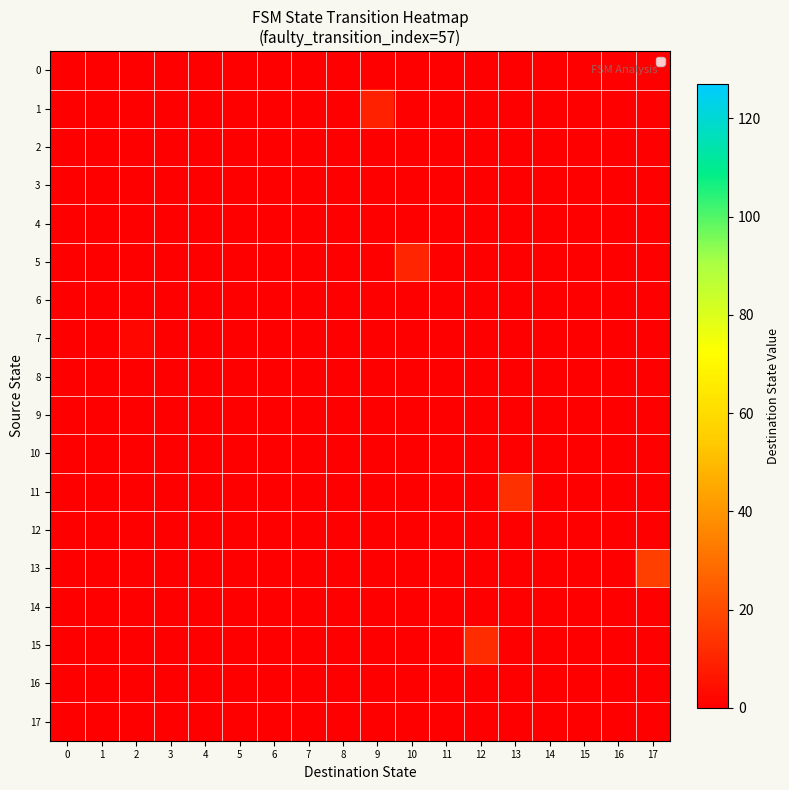

Reading left to right, extract all data points from this chart.

0: 0=0	1=0	2=0	3=0	4=0	5=0	6=0	7=0	8=0	9=0	10=0	11=0	12=0	13=0	14=0	15=0	16=0	17=0
1: 0=0	1=0	2=0	3=0	4=0	5=0	6=0	7=0	8=0	9=9	10=0	11=0	12=0	13=0	14=0	15=0	16=0	17=0
2: 0=0	1=0	2=0	3=0	4=0	5=0	6=0	7=0	8=0	9=0	10=0	11=0	12=0	13=0	14=0	15=0	16=0	17=0
3: 0=0	1=0	2=0	3=0	4=0	5=0	6=0	7=0	8=0	9=0	10=0	11=0	12=0	13=0	14=0	15=0	16=0	17=0
4: 0=0	1=0	2=0	3=0	4=0	5=0	6=0	7=0	8=0	9=0	10=0	11=0	12=0	13=0	14=0	15=0	16=0	17=0
5: 0=0	1=0	2=0	3=0	4=0	5=0	6=0	7=0	8=0	9=0	10=10	11=0	12=0	13=0	14=0	15=0	16=0	17=0
6: 0=0	1=0	2=0	3=0	4=0	5=0	6=0	7=0	8=0	9=0	10=0	11=0	12=0	13=0	14=0	15=0	16=0	17=0
7: 0=0	1=0	2=2	3=0	4=0	5=0	6=0	7=0	8=0	9=0	10=0	11=0	12=0	13=0	14=0	15=0	16=0	17=0
8: 0=0	1=0	2=0	3=0	4=0	5=0	6=0	7=0	8=0	9=0	10=0	11=0	12=0	13=0	14=0	15=0	16=0	17=0
9: 0=0	1=0	2=0	3=0	4=0	5=0	6=0	7=0	8=0	9=0	10=0	11=0	12=0	13=0	14=0	15=0	16=0	17=0
10: 0=0	1=0	2=0	3=0	4=0	5=0	6=0	7=0	8=0	9=0	10=0	11=0	12=0	13=0	14=0	15=0	16=0	17=0
11: 0=0	1=0	2=0	3=0	4=0	5=0	6=0	7=0	8=0	9=0	10=0	11=0	12=0	13=13	14=0	15=0	16=0	17=0
12: 0=0	1=0	2=0	3=0	4=0	5=0	6=0	7=0	8=0	9=0	10=0	11=0	12=0	13=0	14=0	15=0	16=0	17=0
13: 0=0	1=0	2=0	3=0	4=0	5=0	6=0	7=0	8=0	9=0	10=0	11=0	12=0	13=0	14=0	15=0	16=0	17=17
14: 0=0	1=0	2=0	3=0	4=0	5=0	6=0	7=0	8=0	9=0	10=0	11=0	12=0	13=0	14=0	15=0	16=0	17=0
15: 0=0	1=0	2=0	3=0	4=0	5=0	6=0	7=0	8=0	9=0	10=0	11=0	12=12	13=0	14=0	15=0	16=0	17=0
16: 0=0	1=0	2=0	3=0	4=0	5=0	6=0	7=0	8=0	9=0	10=0	11=0	12=0	13=0	14=0	15=0	16=0	17=0
17: 0=0	1=0	2=0	3=0	4=0	5=0	6=0	7=0	8=0	9=0	10=0	11=0	12=0	13=0	14=0	15=0	16=0	17=0